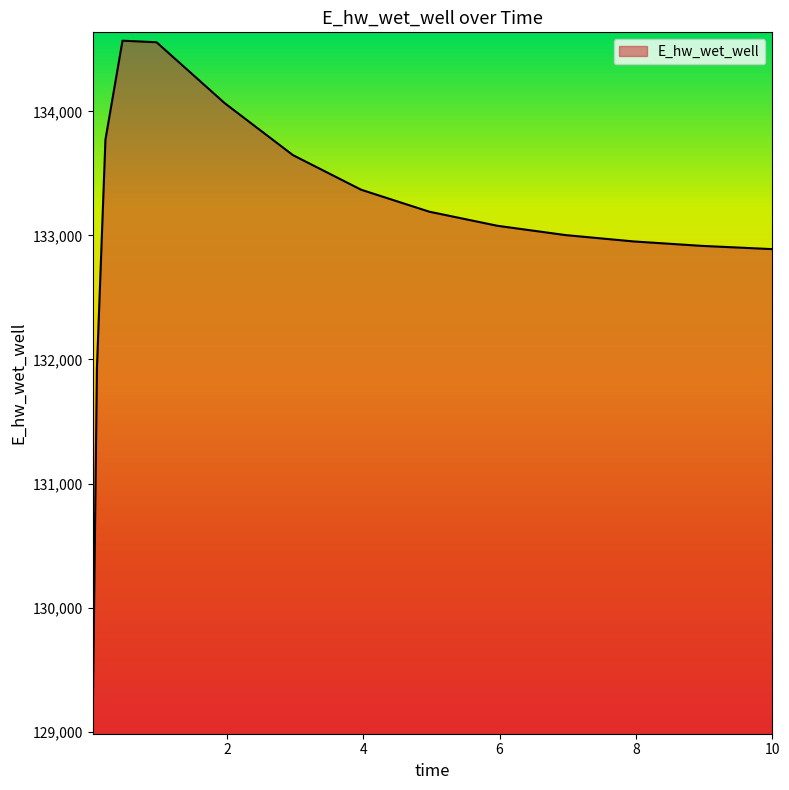

Does the chart display data point markers on the line(s)?

No